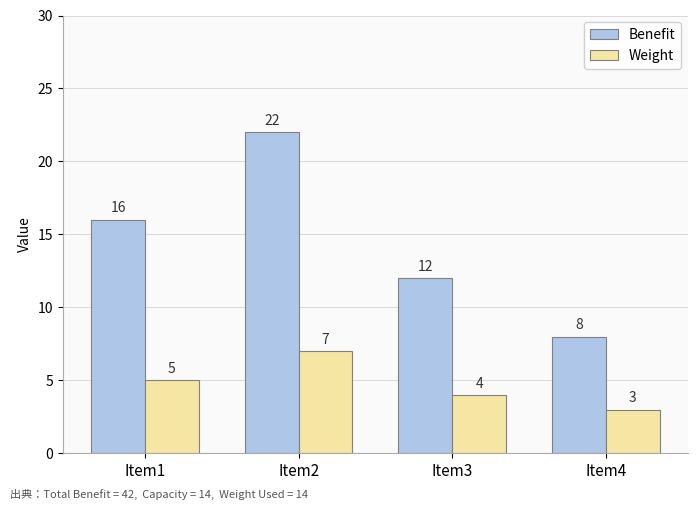

Reading left to right, what are all the values shown in this chart?

Benefit: Item1=16	Item2=22	Item3=12	Item4=8
Weight: Item1=5	Item2=7	Item3=4	Item4=3